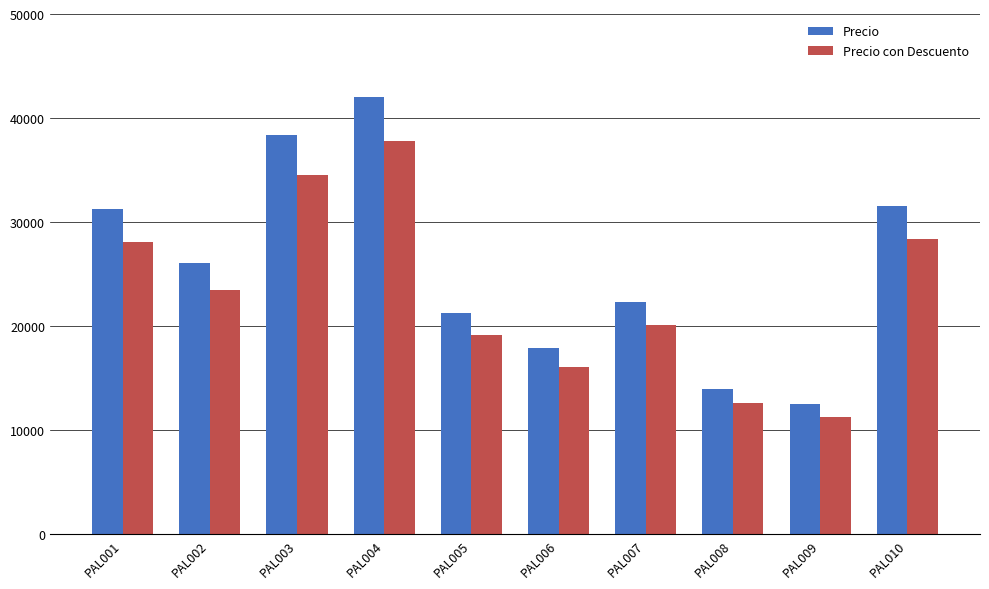

What is the lowest value of the Precio con Descuento series?

11250.0